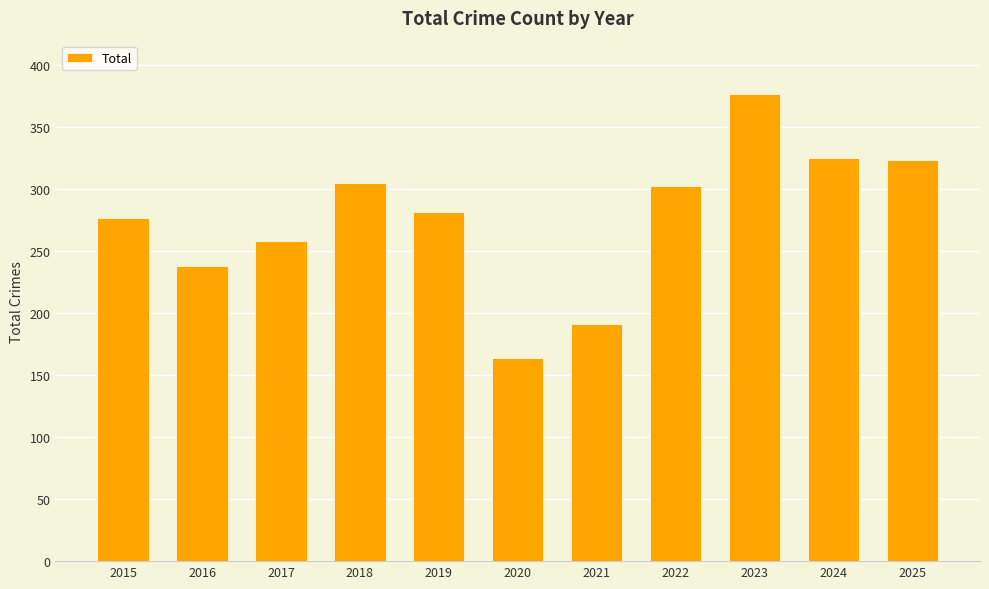

What is the sum of the values at 2022 and 2017?

561